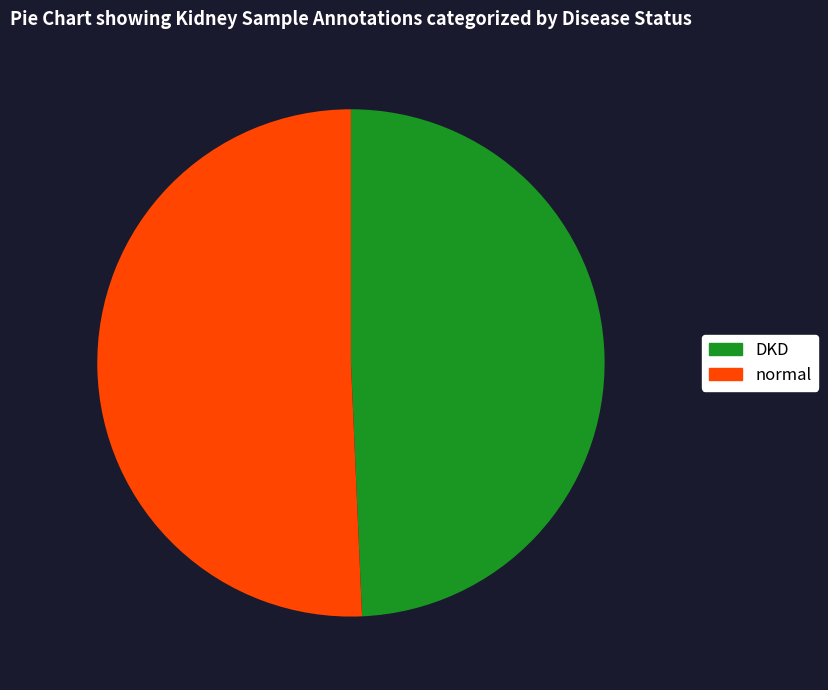

Is there any slice that represents more than half of the pie?

Yes